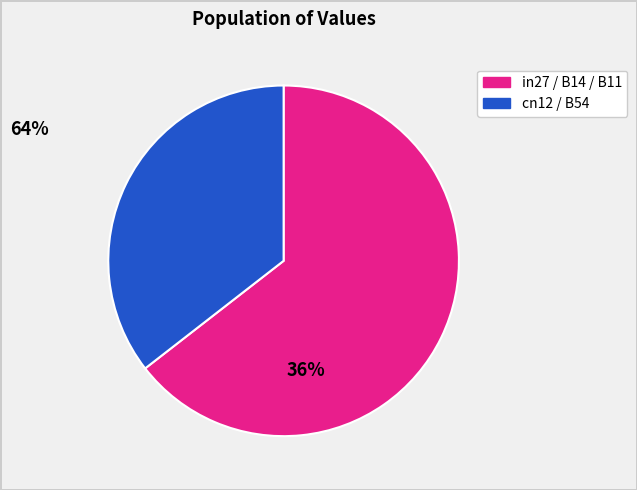

How many slices are in this pie chart?

2